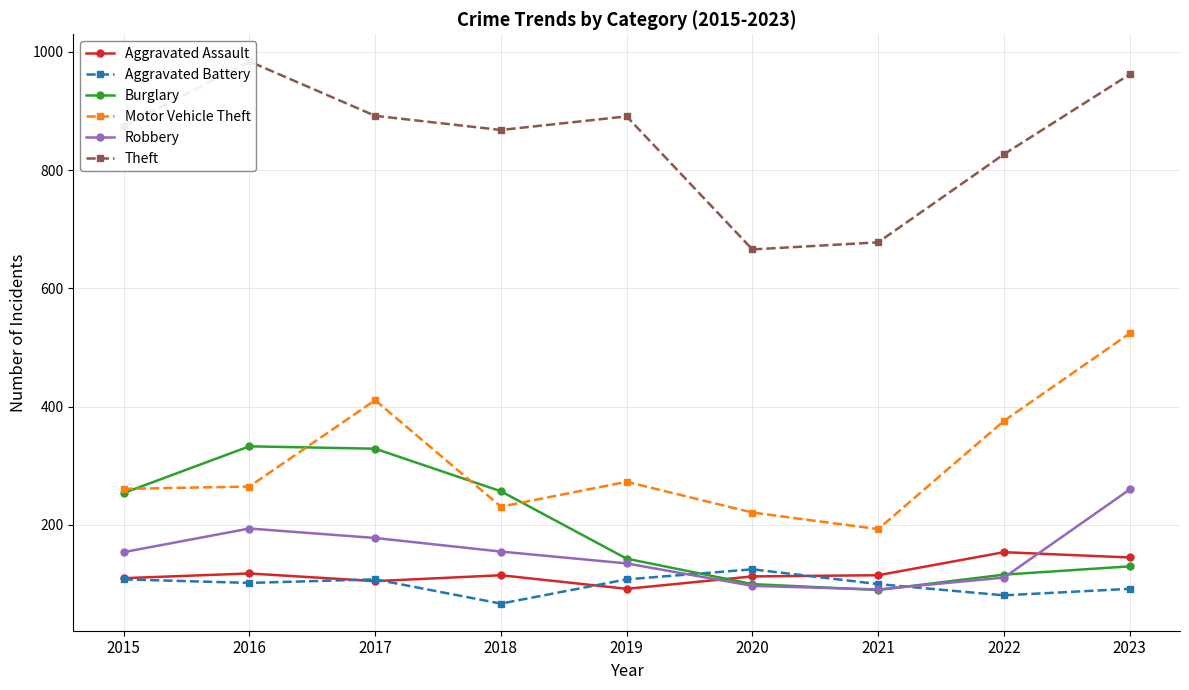

What is the difference between the highest and lowest values at 2022?

746